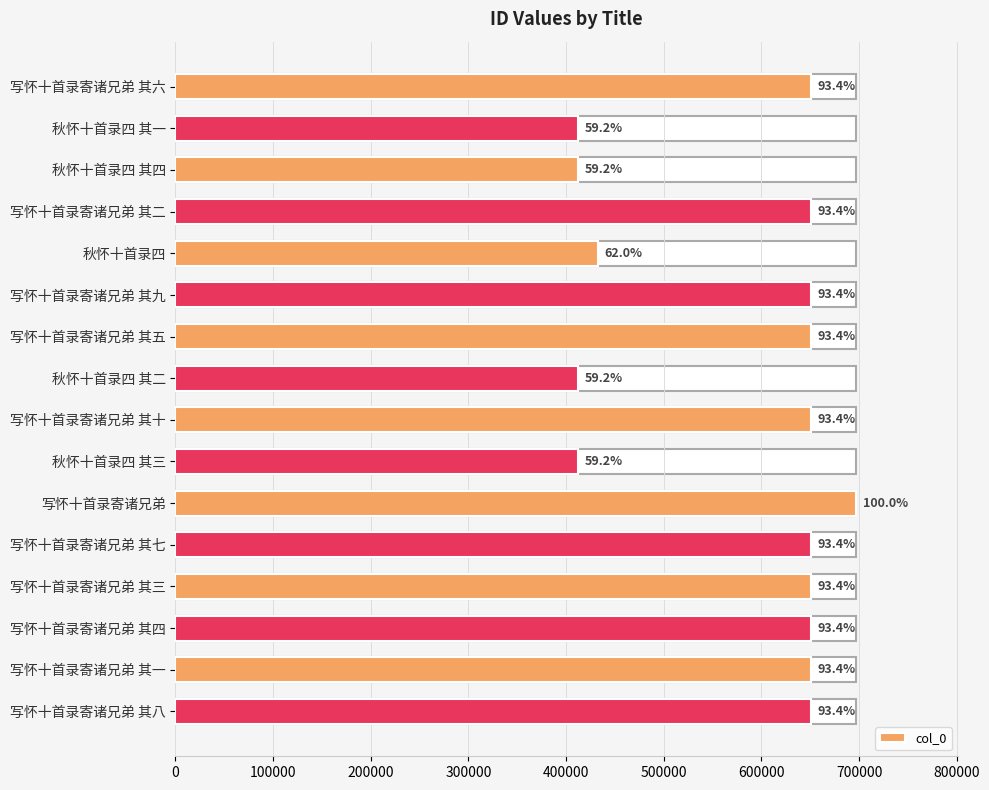

Are the bars grouped side by side (vs. stacked)?

No